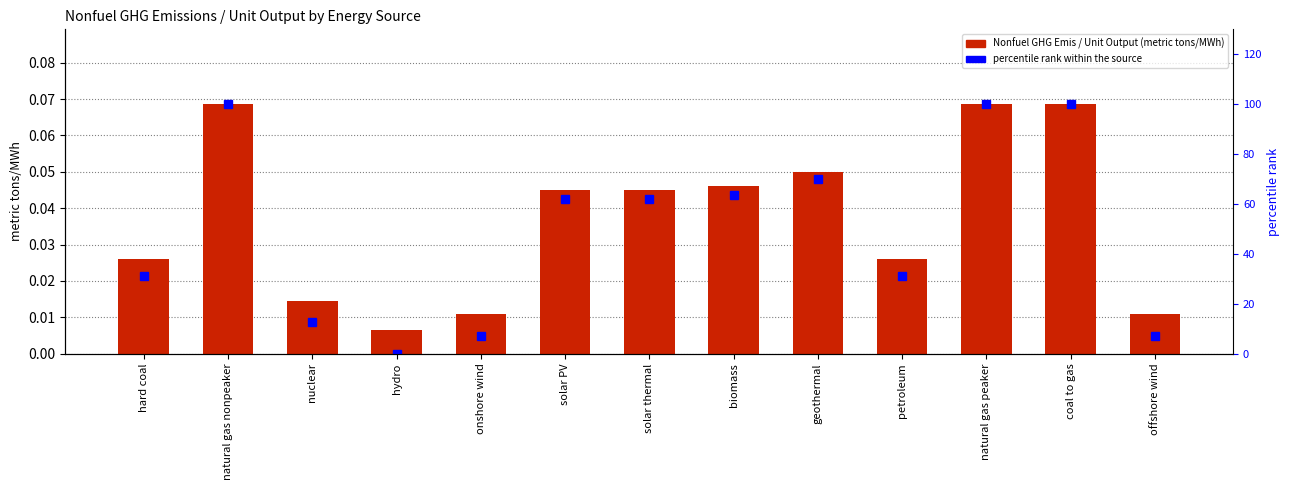

Which series has the largest range (max minus min)?

percentile rank within the source